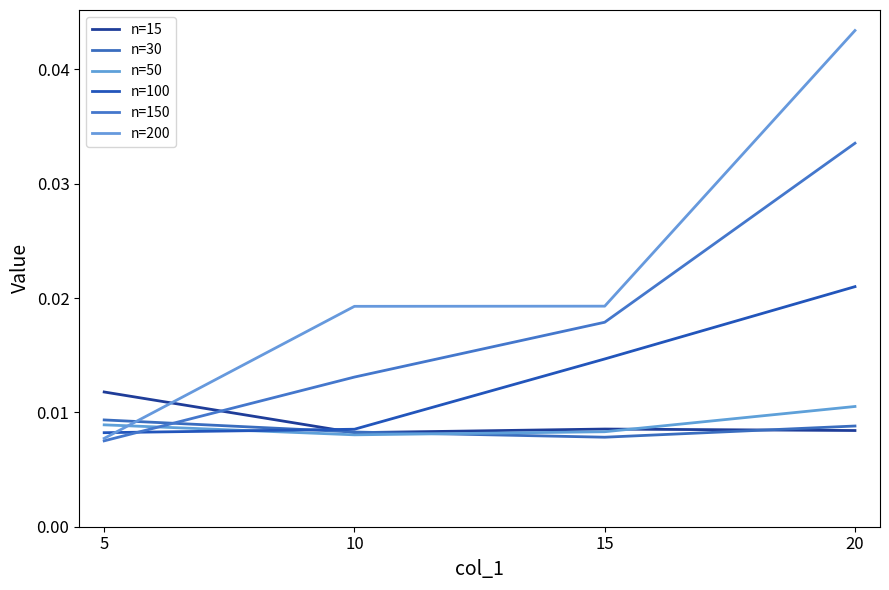

Is it true that n=50 equals 0.0 at 15?

False